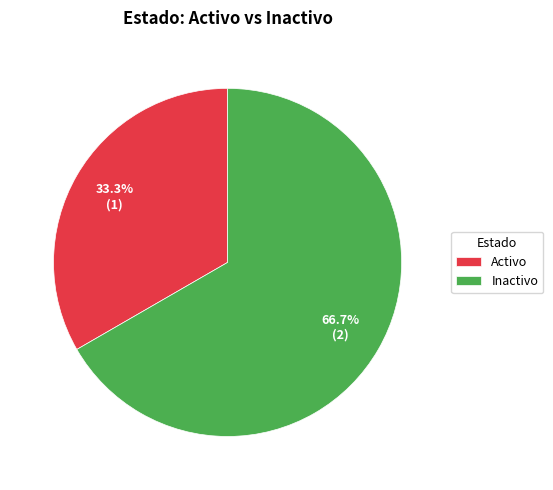

Is there any slice that represents more than half of the pie?

Yes